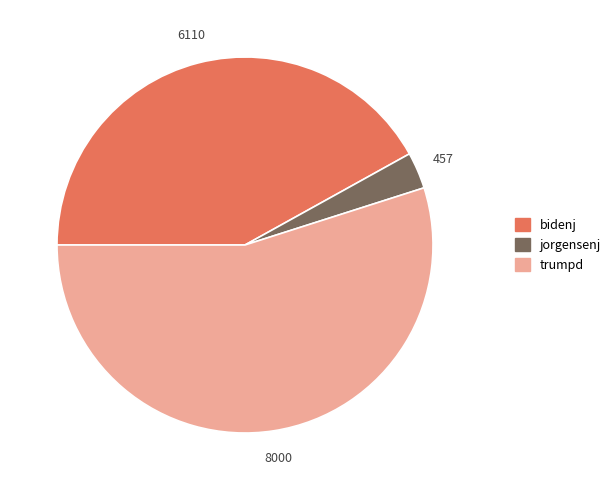

Count the number of slices in the pie.

3